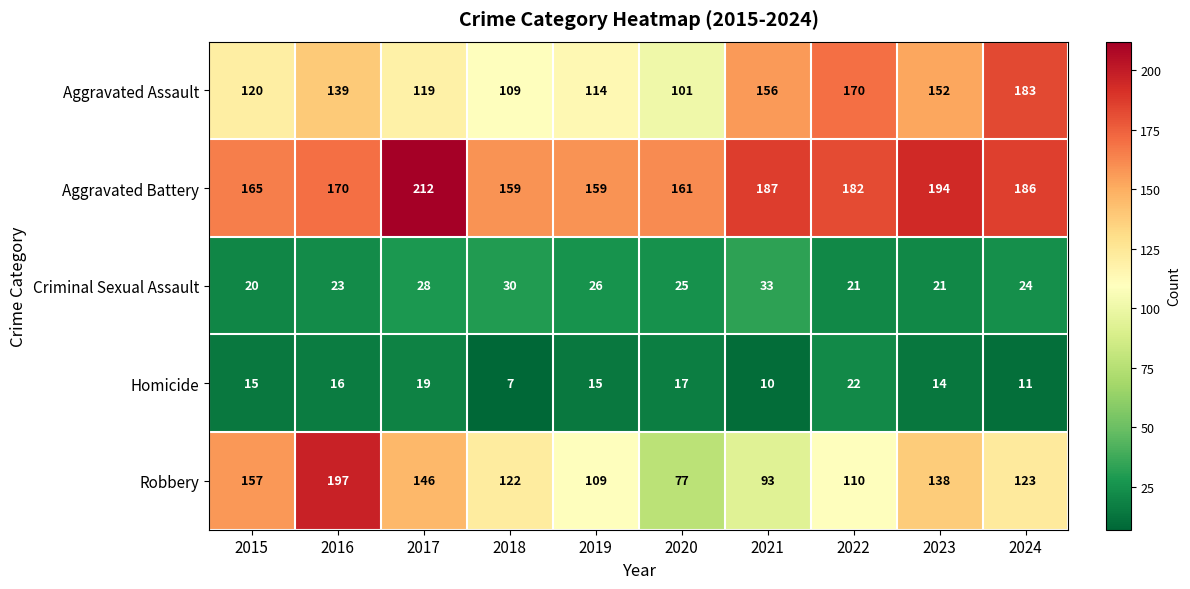

What is the total value across all series at 2019?

423